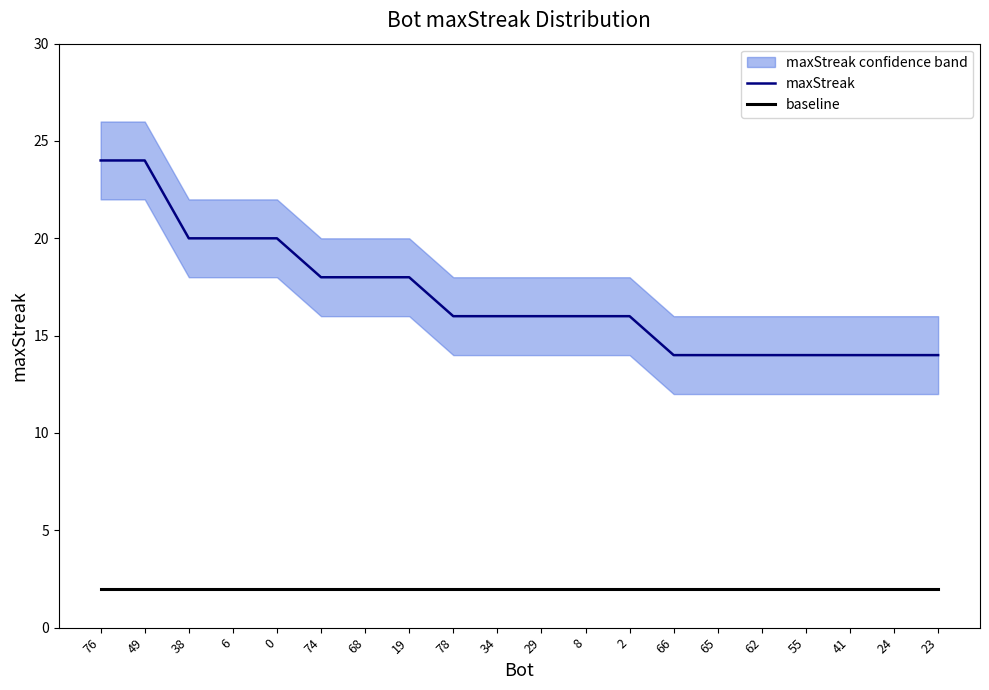

The value of maxStreak at 34 is 16. True or false?

True